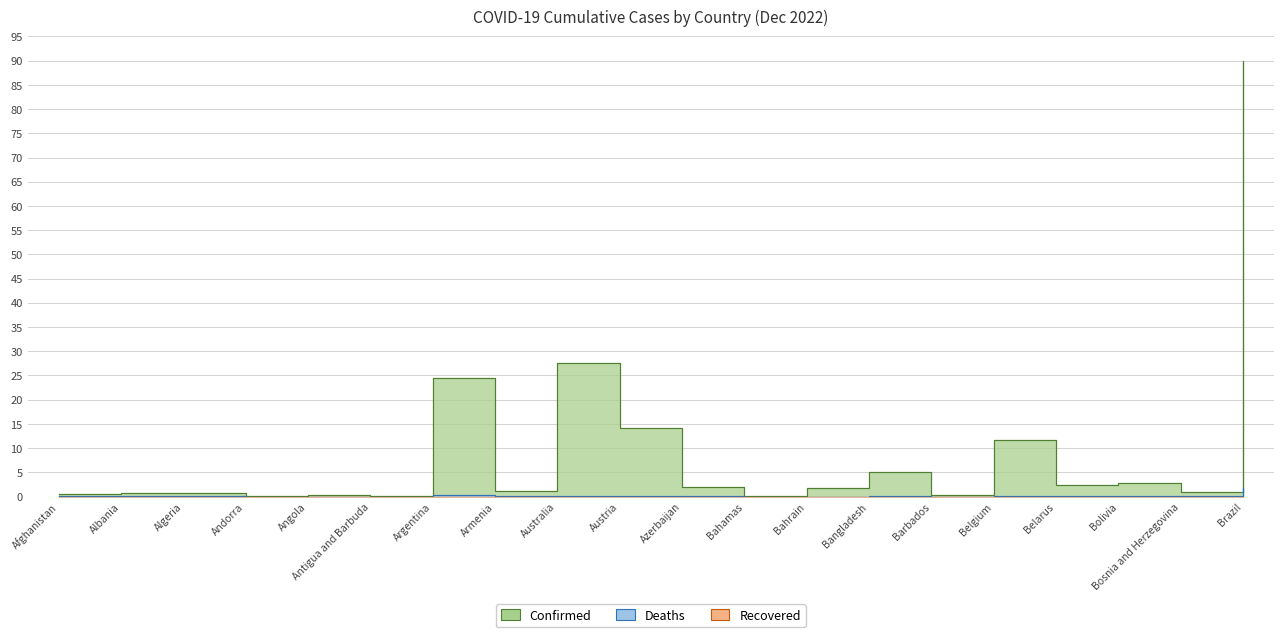

True or false: Confirmed and Deaths cross at least once.

False